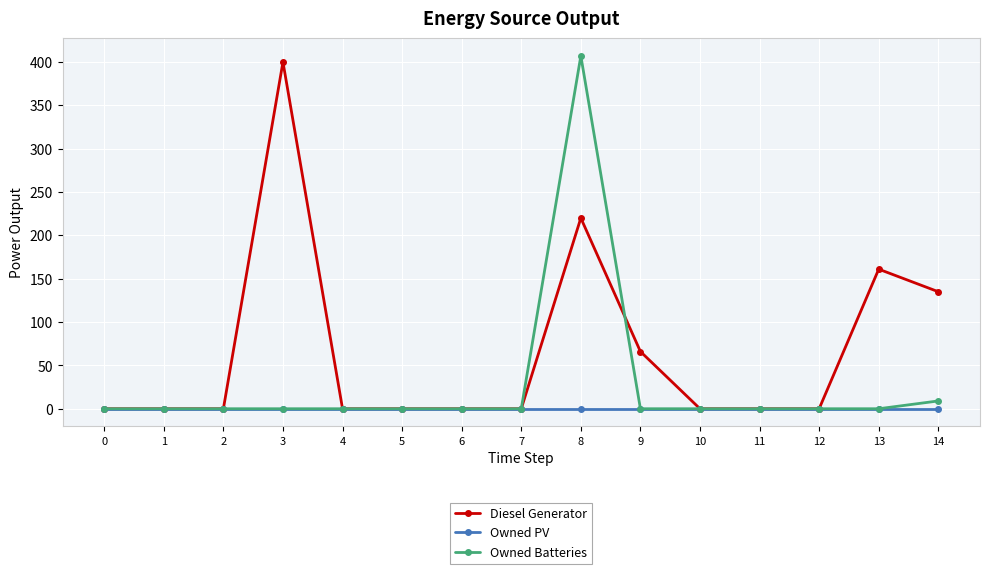

Rank the series by their average value, from lowest to highest.

Owned PV, Owned Batteries, Diesel Generator